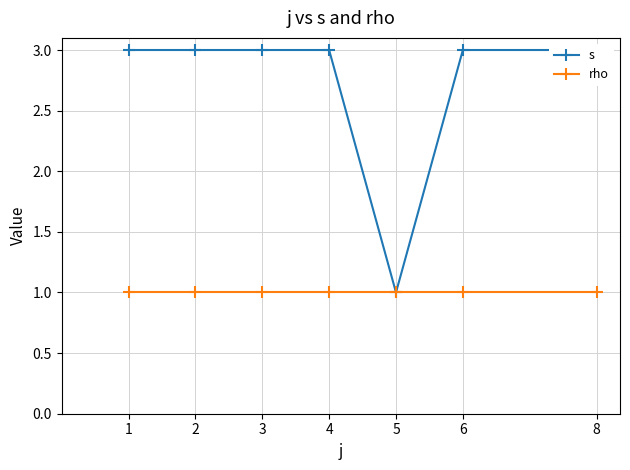

True or false: s has more than 1 points higher than both neighbors.

False